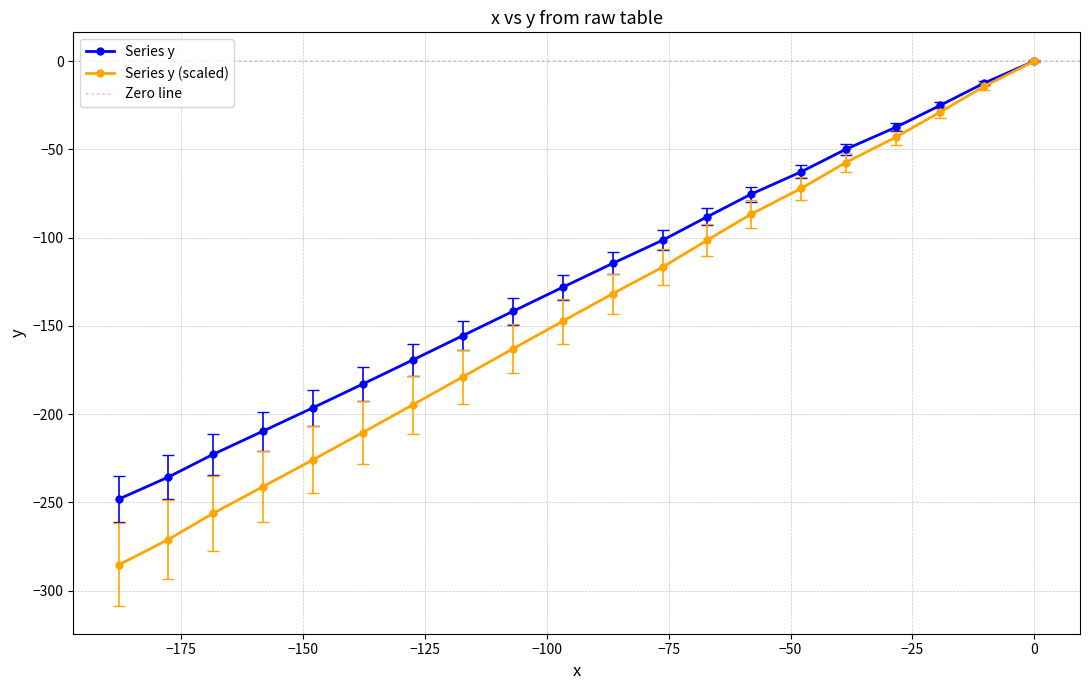

Which series has the largest total across all categories?

y